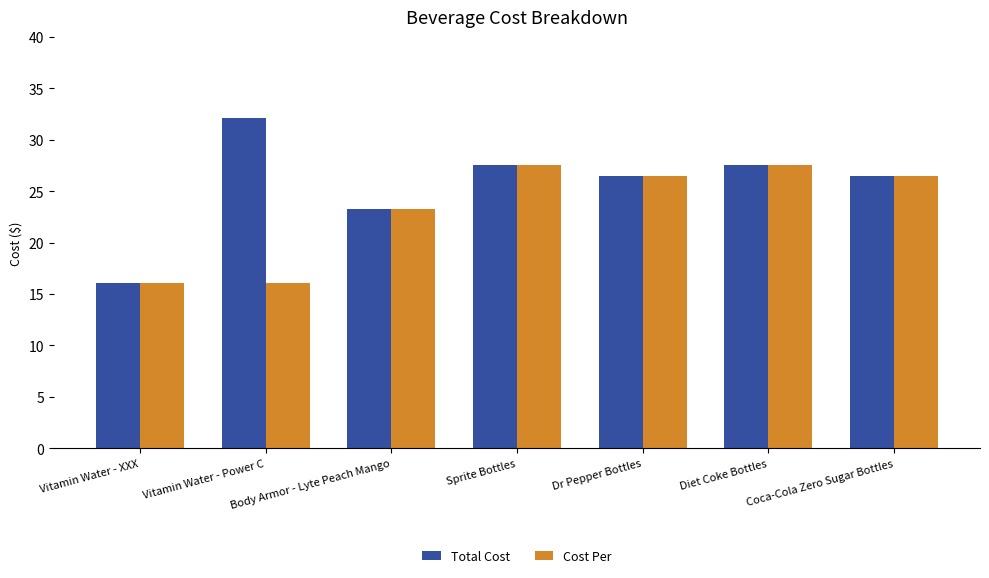

What is the value of the Cost Per bar at the 6th from the left?

27.6